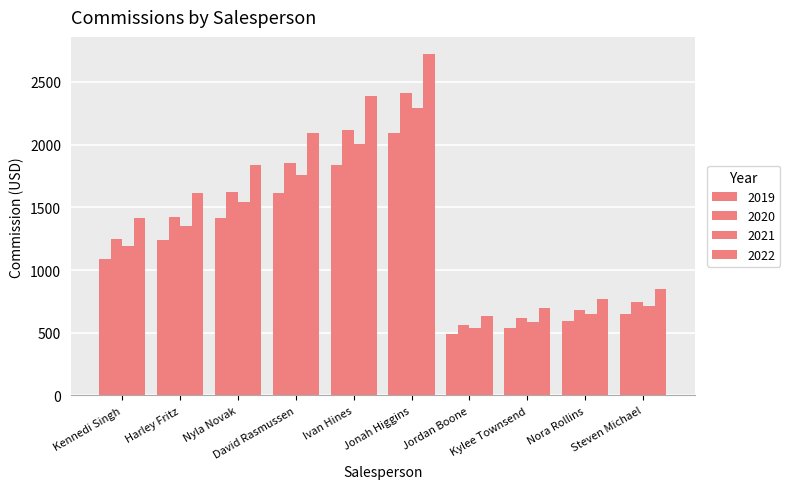

Reading left to right, what are all the values shown in this chart?

2019: 1413.5	1611.4	1837.0	2094.2	2387.4	2721.6	636.1	699.7	769.7	846.6
2020: 1087.3	1239.5	1413.0	1610.8	1836.3	2093.4	489.3	538.2	592.0	651.2
2021: 1250.4	1425.4	1625.0	1852.5	2111.8	2407.5	562.7	618.9	680.8	748.9
2022: 1187.8	1354.1	1543.7	1759.8	2006.2	2287.1	534.5	588.0	646.8	711.5